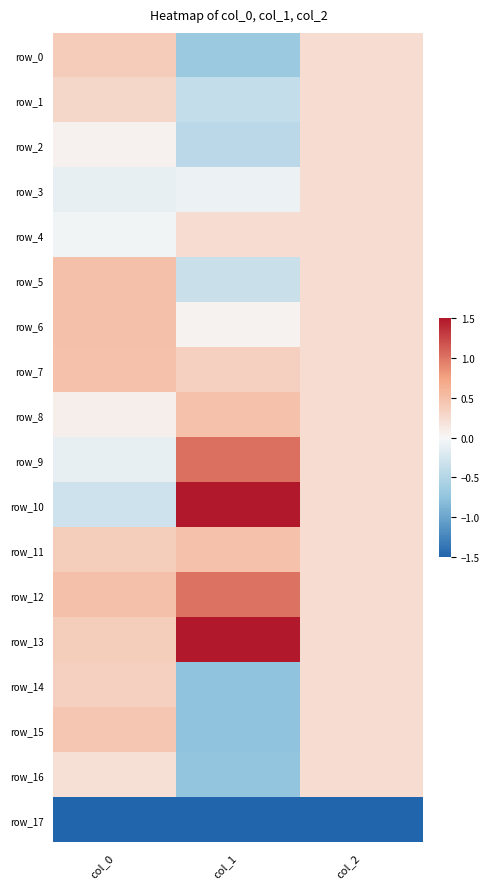

How many data points does each series have?

3